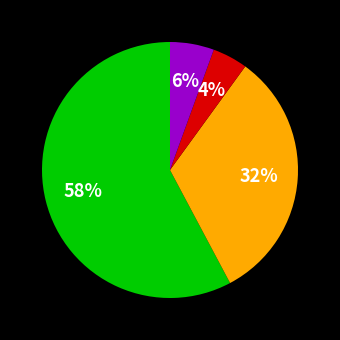

Is there any slice that represents more than half of the pie?

Yes